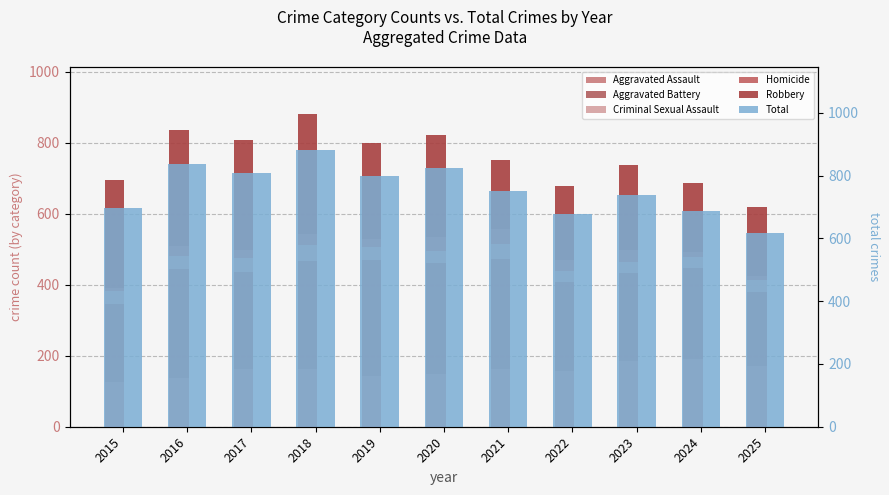

What is the total value across all series at 2019?

1596